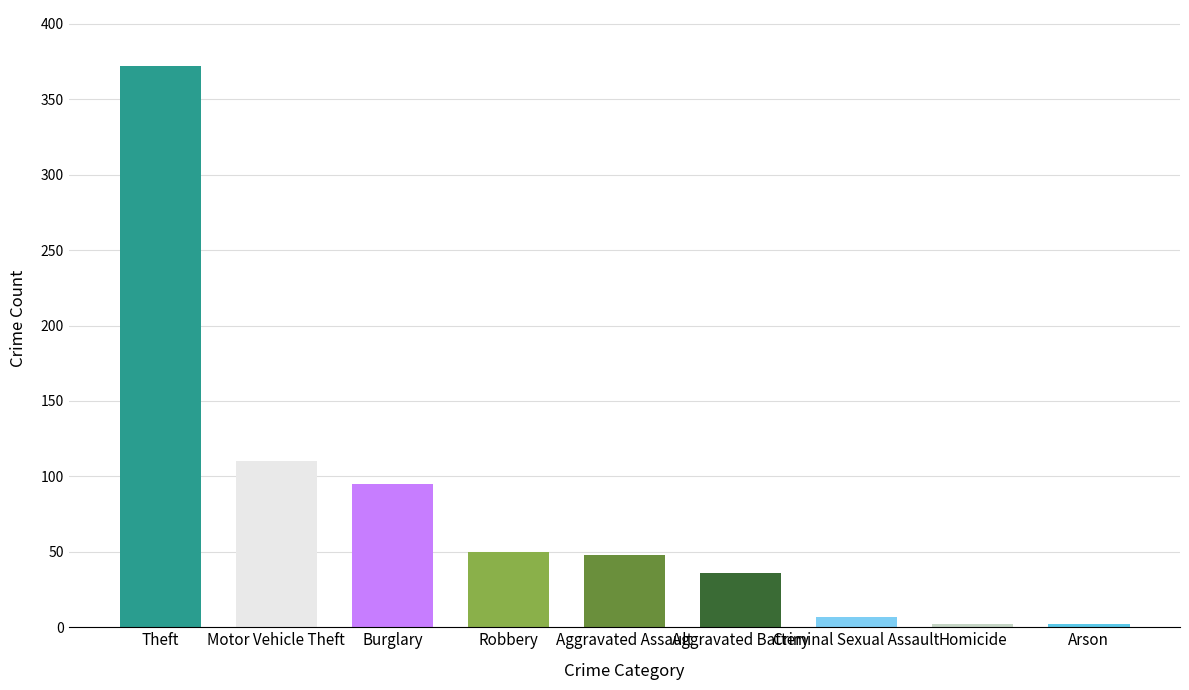

Which has a higher value, Theft or Aggravated Assault?

Theft